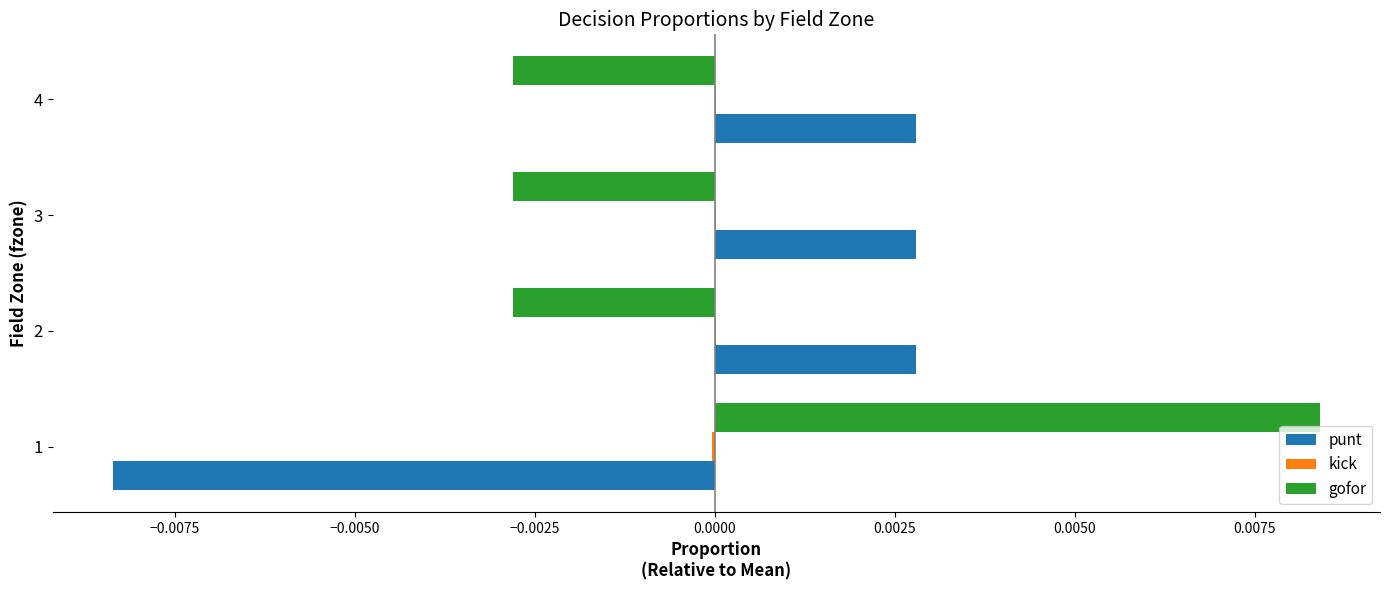

Is the value of punt at 4 greater than the value of gofor at 3?

Yes